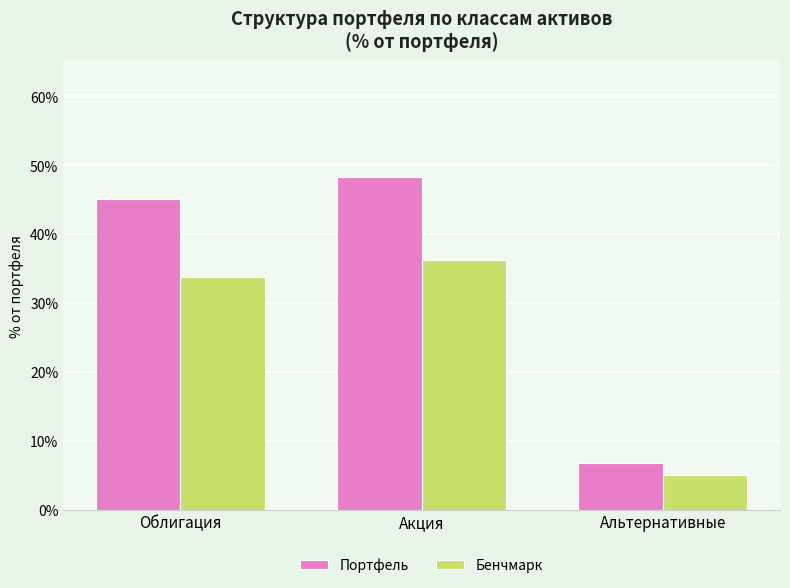

What is the label of the 1st bar from the left?

Облигация